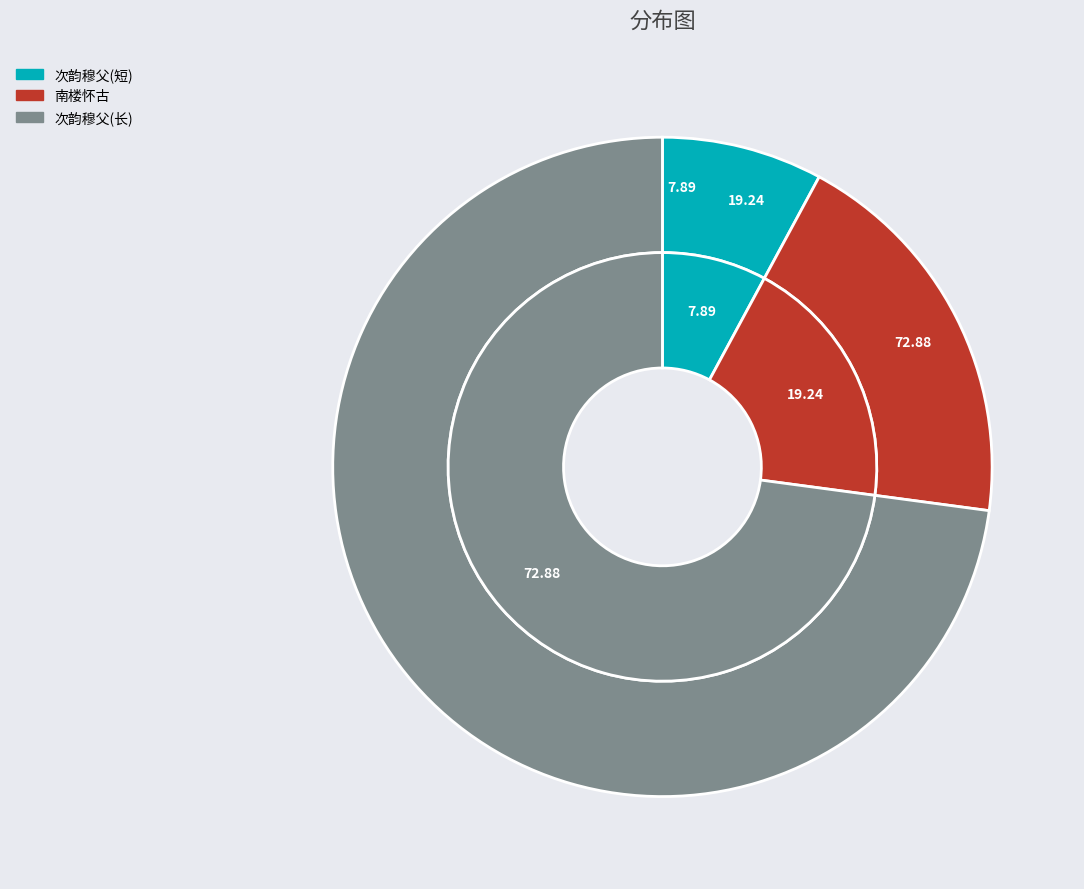

To the nearest percent, what is the combined percentage of 次韵穆父尚书侍祠郊丘，瞻望天光，退而相庆，引满醉吟 and 次韵穆父尚书侍祠郊丘瞻望天光退而相庆?

81%